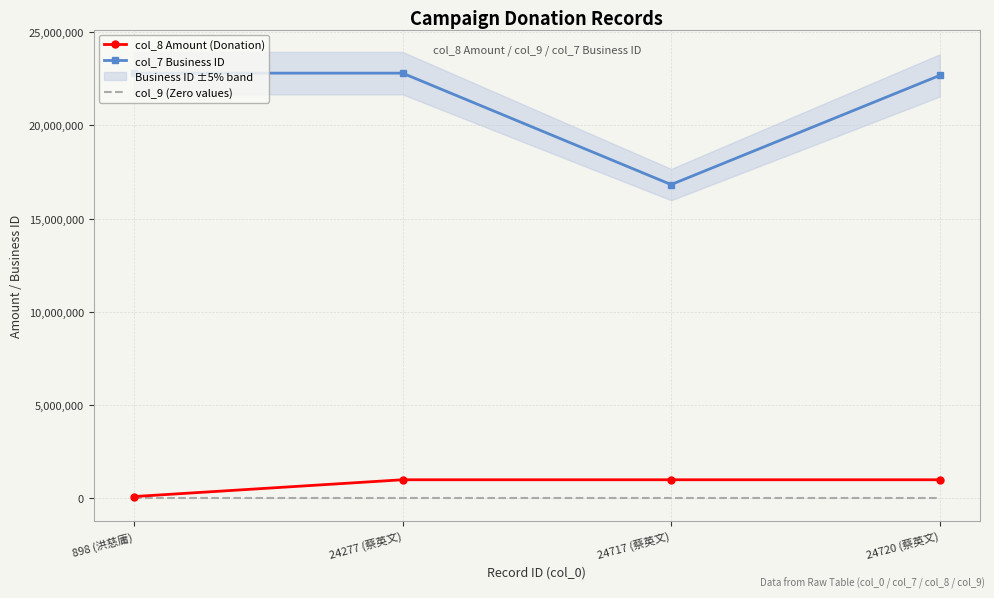

What is the maximum value shown in the chart?

22802861